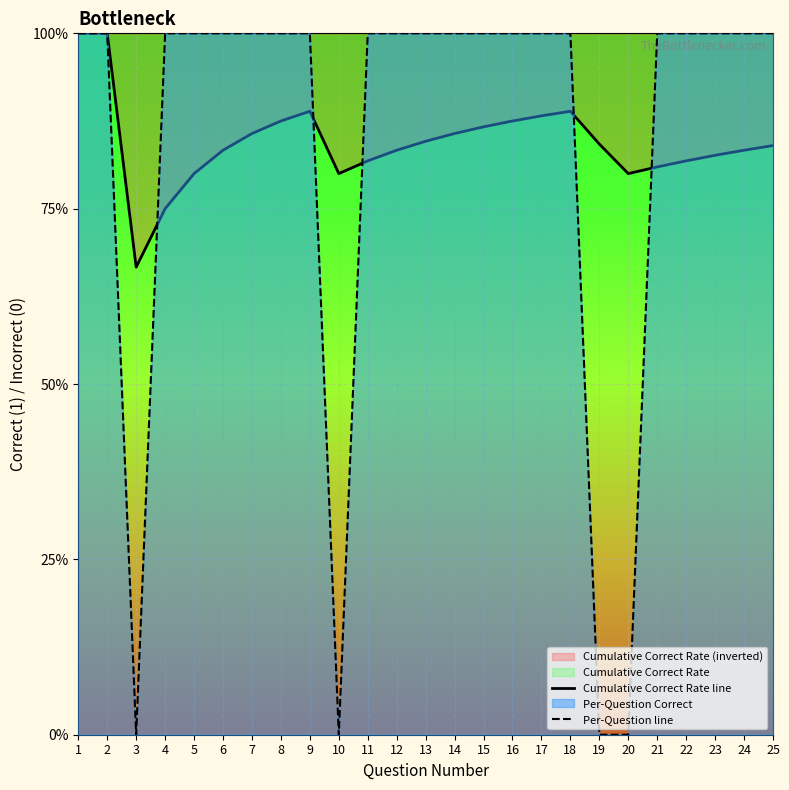

The value of Cumulative Correct Rate line at 13 is 0.8. True or false?

True